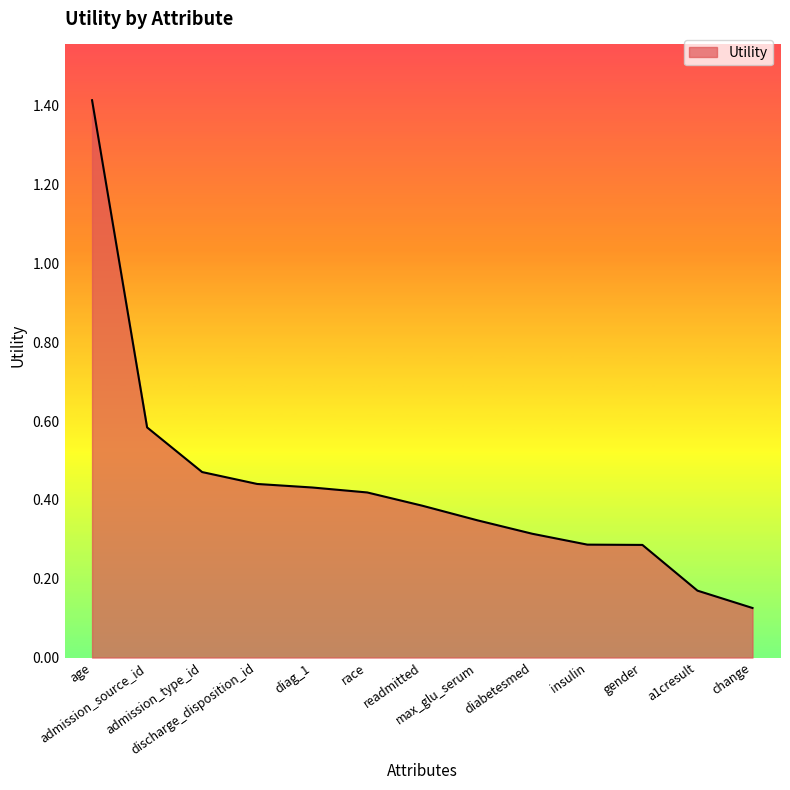

What is the sum of all values?

5.7